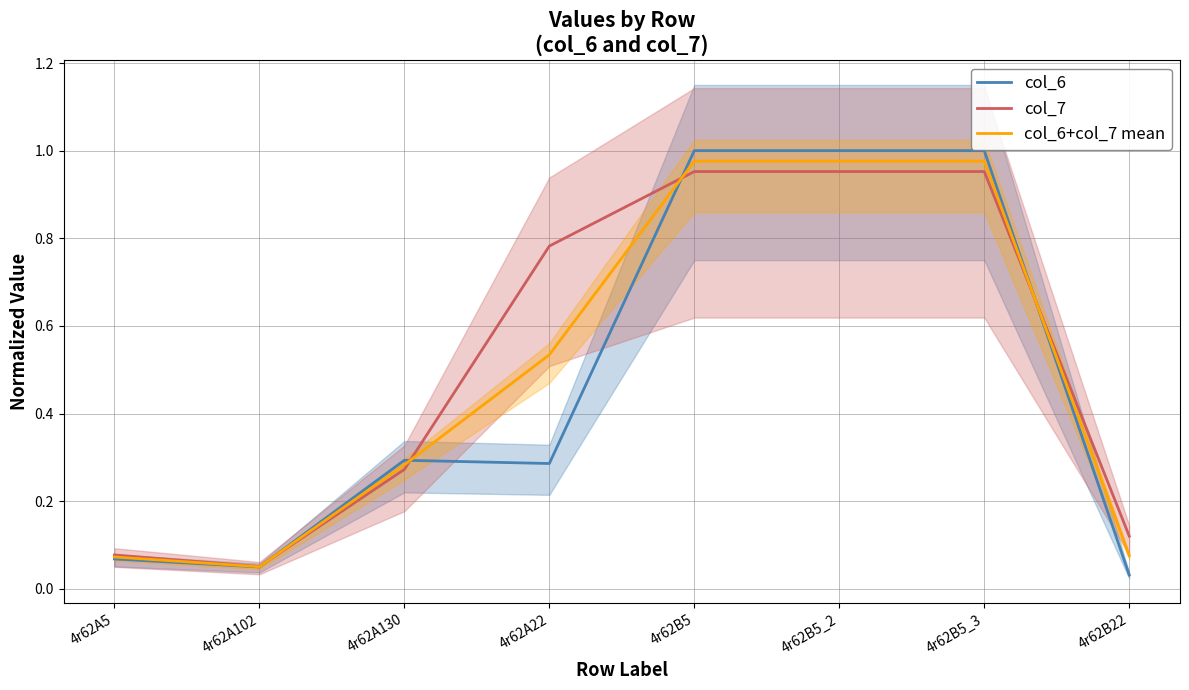

The value of col_6+col_7 mean at 4r62A22 is 0.5. True or false?

True